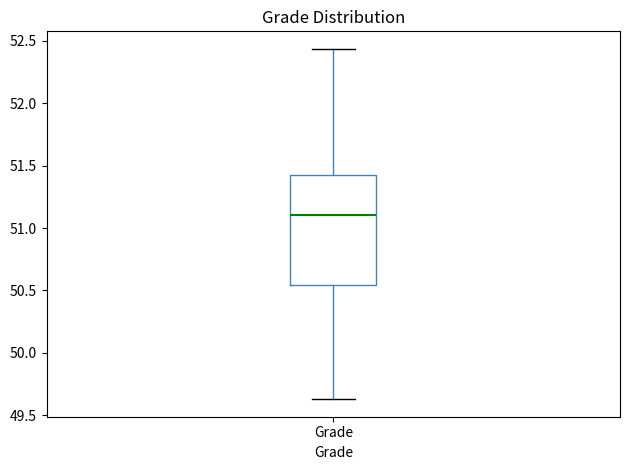

Read this box plot against the y-axis: the position of the median line, the range covered by the box, and the ends of both whiskers. The values are not printed on the chart, so give them approximately, as read against the axis.

median 51.10, box 50.55 to 51.45, whiskers 49.65 to 52.45